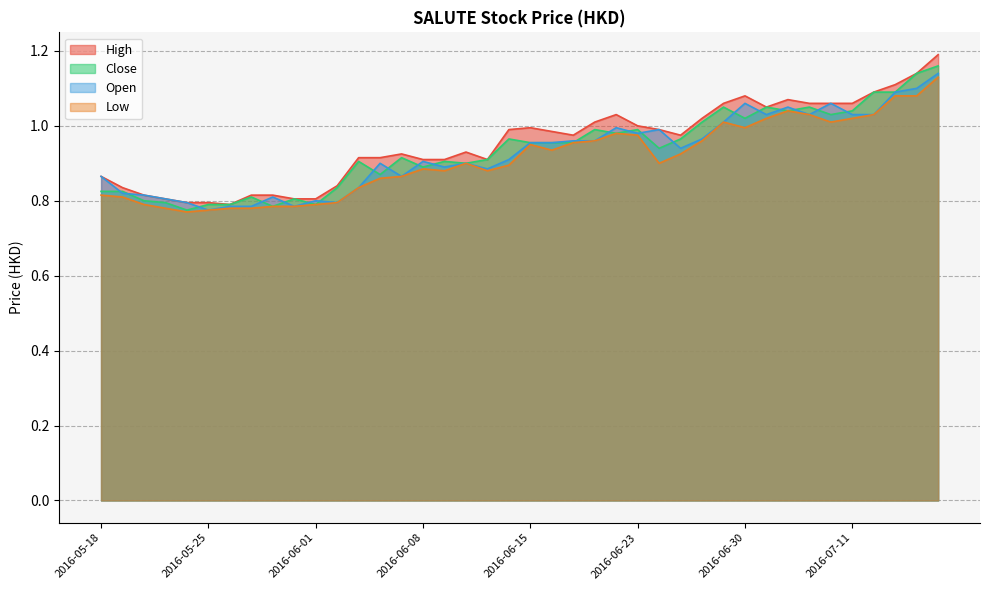

Which series has the widest spread of values?

High